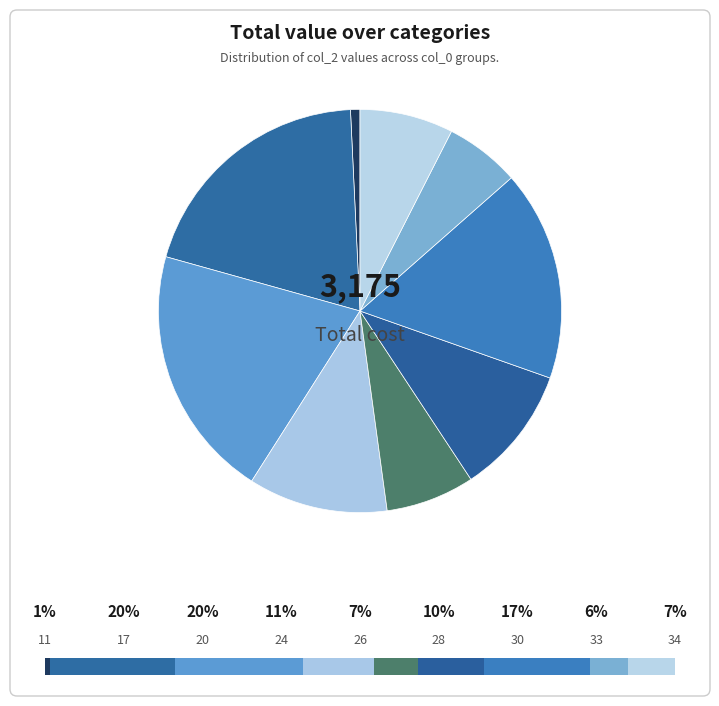

How many segments does this pie chart have?

9